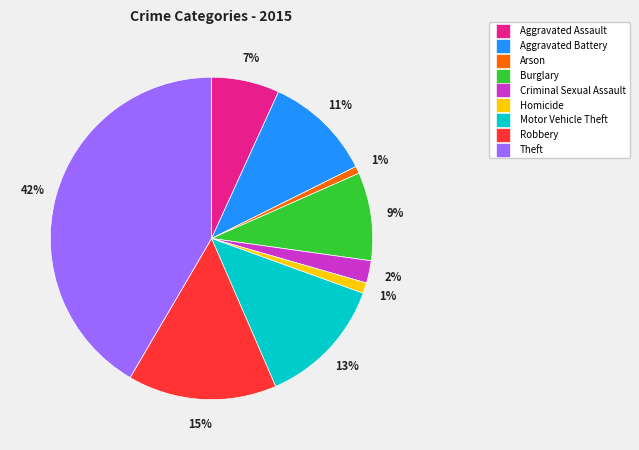

Does any single category account for the majority?

No